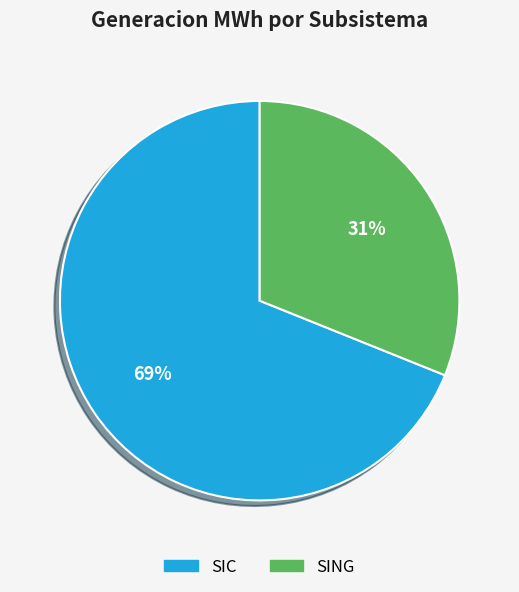

Count the number of slices in the pie.

2